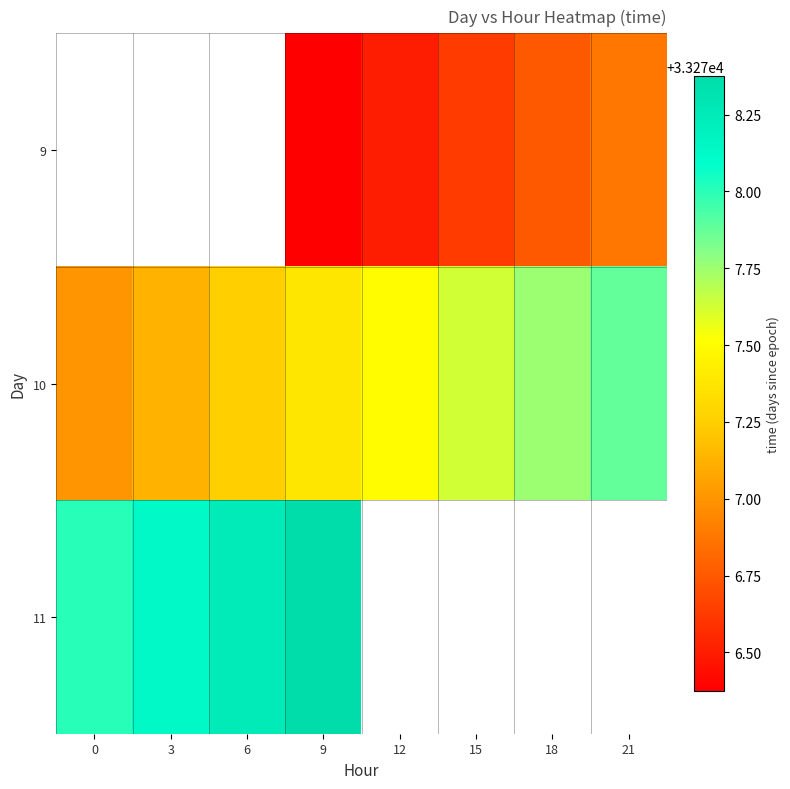

Which label corresponds to the largest value in the chart?

9